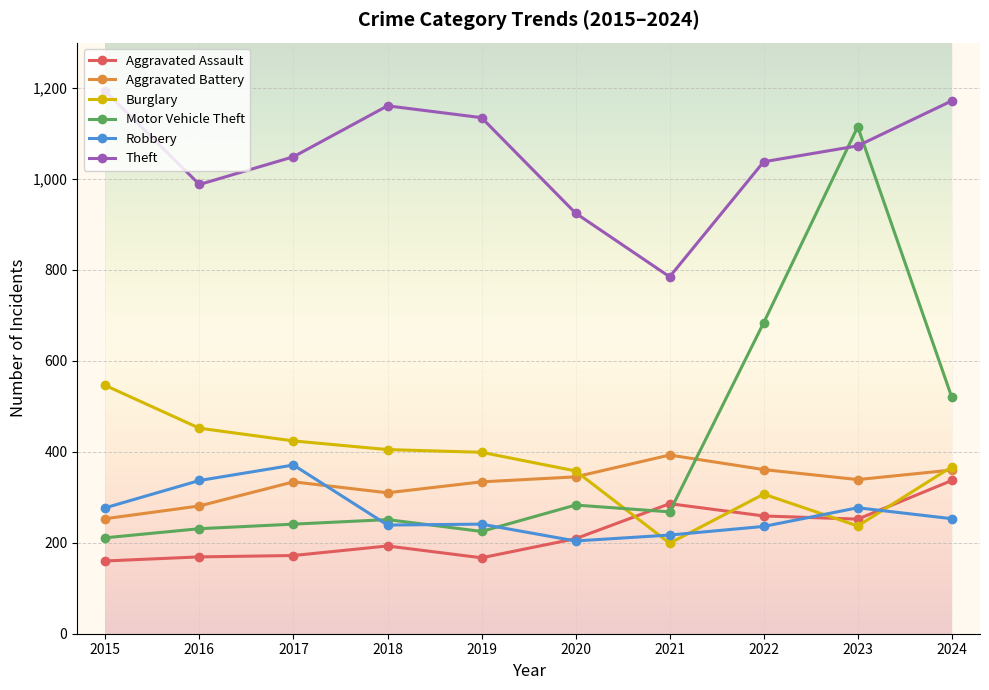

How many interior local valleys does the Theft series have?

2